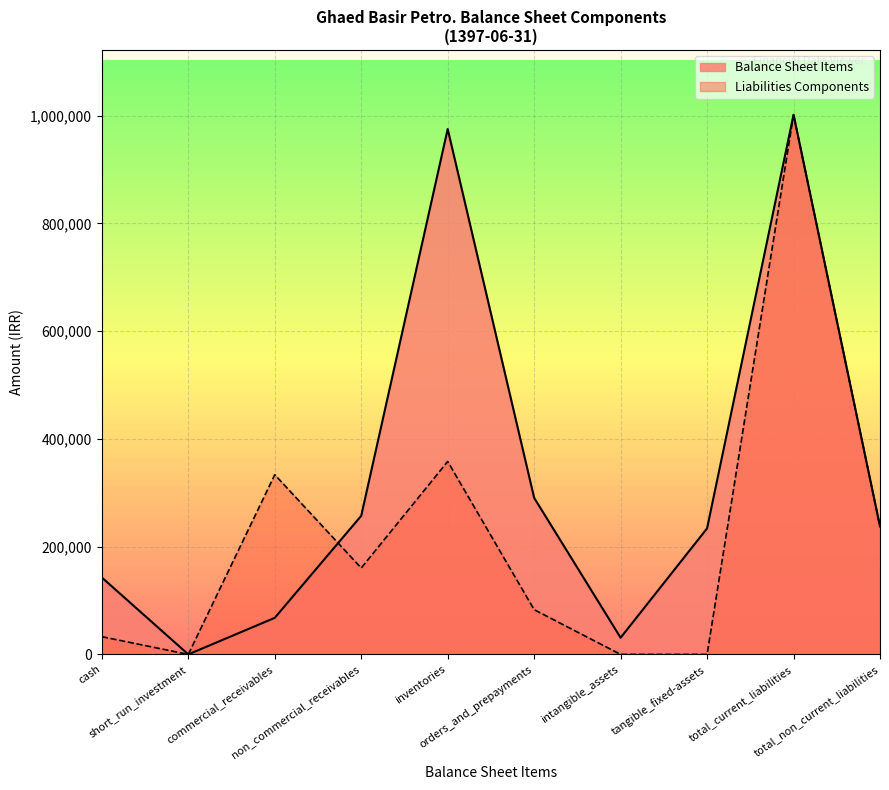

What is the maximum value for Liabilities Components?

1001563